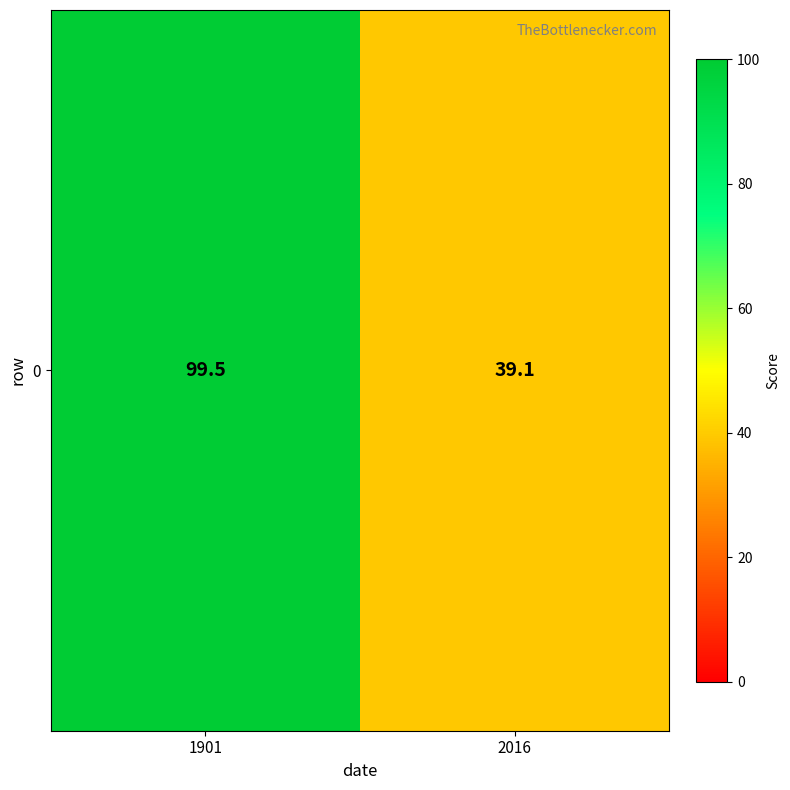

What is the smallest value displayed?

39.1